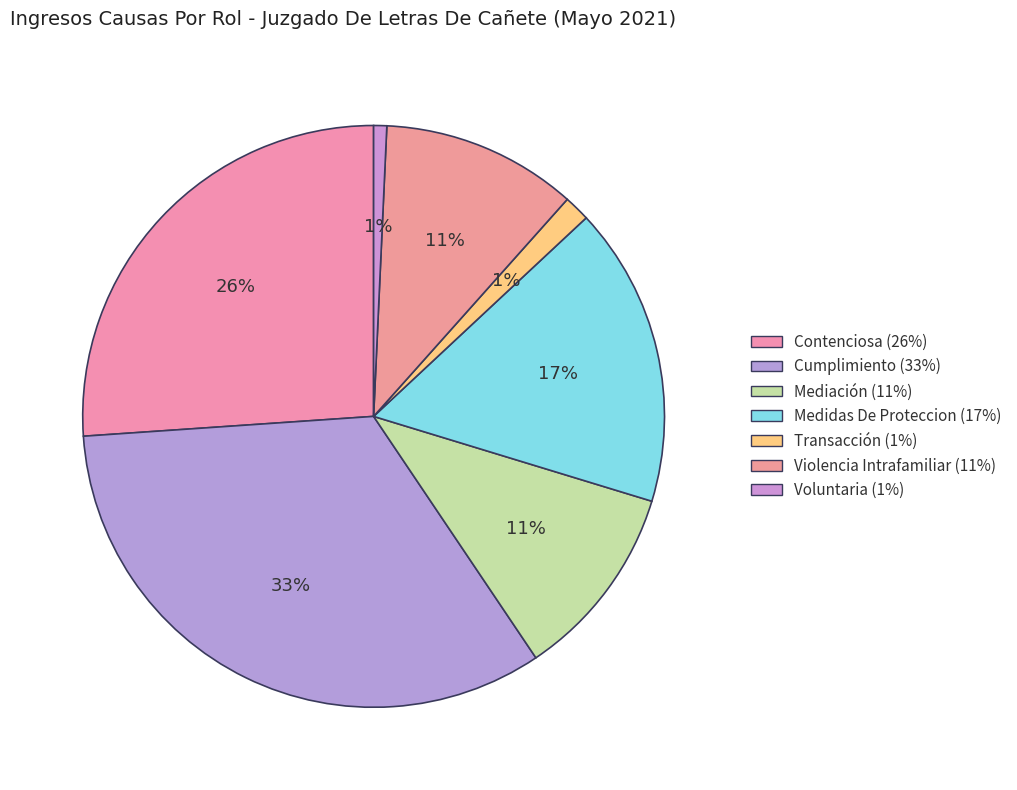

To the nearest percent, what is the combined percentage of Transacción and Contenciosa?

28%